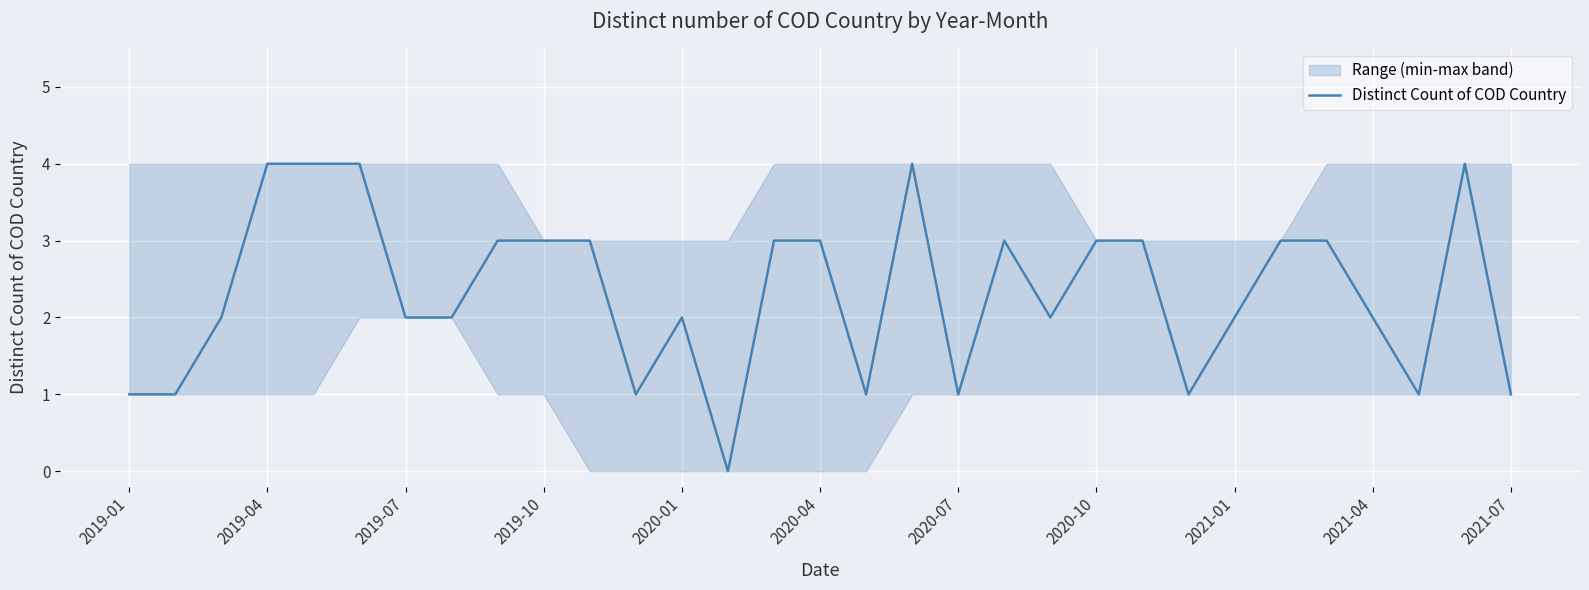

Reading left to right, what are all the values shown in this chart?

1	1	2	4	4	4	2	2	3	3	3	1	2	0	3	3	1	4	1	3	2	3	3	1	2	3	3	2	1	4	1